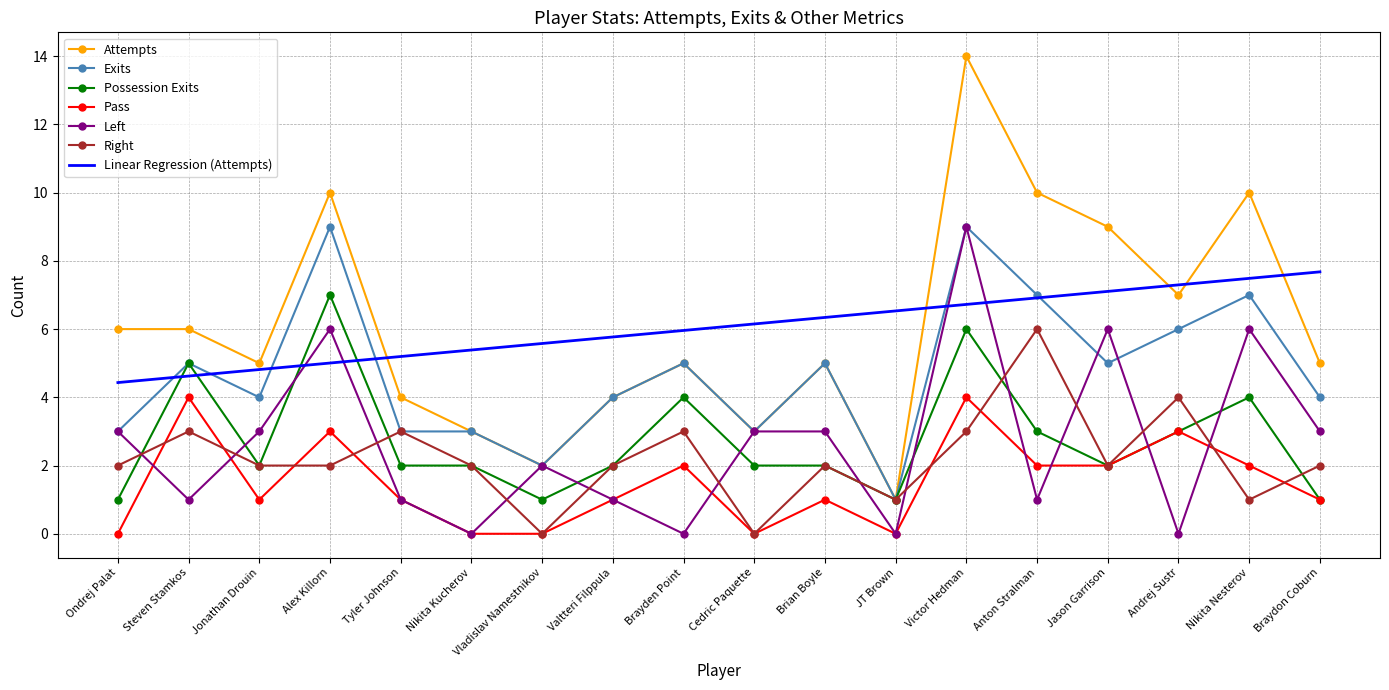

Is it true that Attempts equals 2 at Cedric Paquette?

False